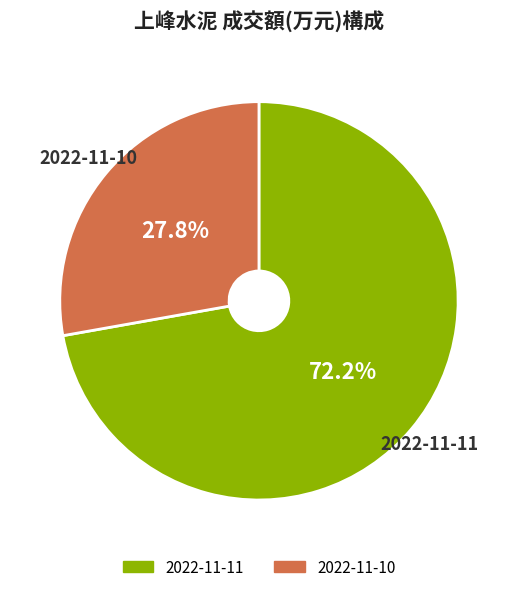

Is there any slice that represents more than half of the pie?

Yes